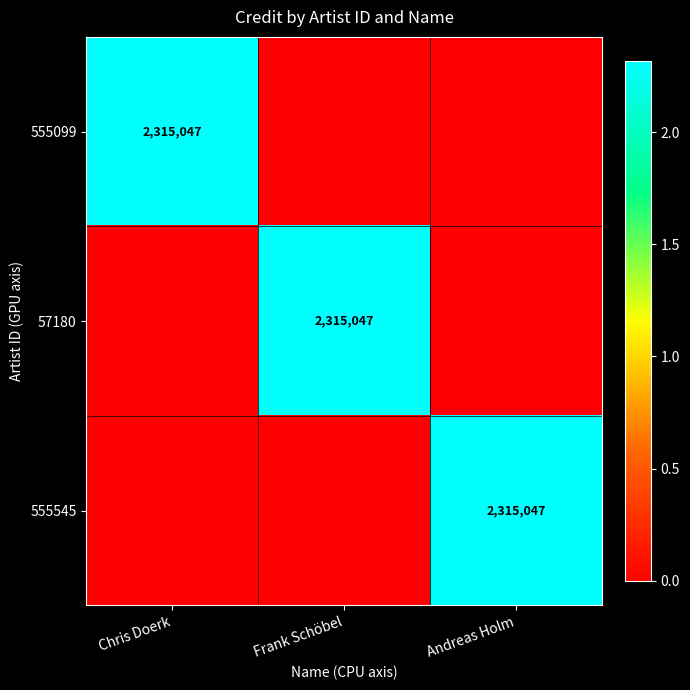

At which category is the sum across all series the highest?

Chris Doerk